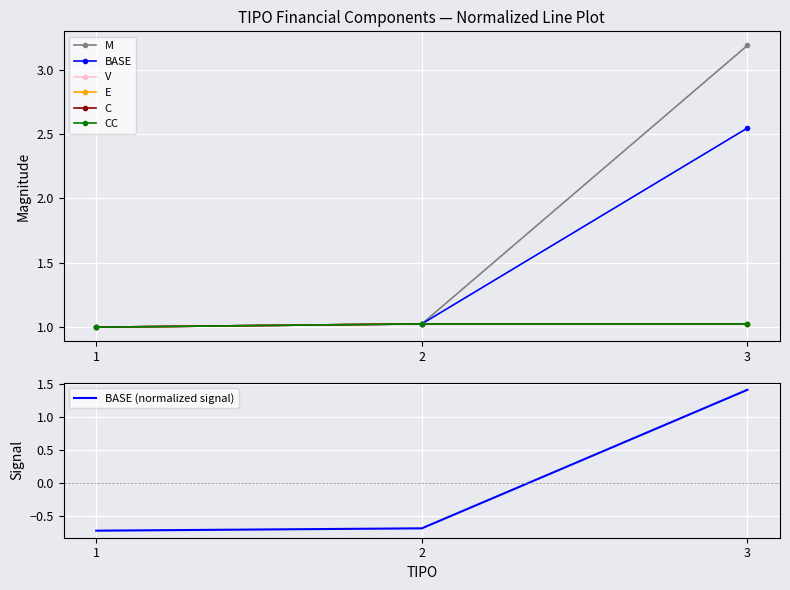

How many lines are shown in the chart?

6